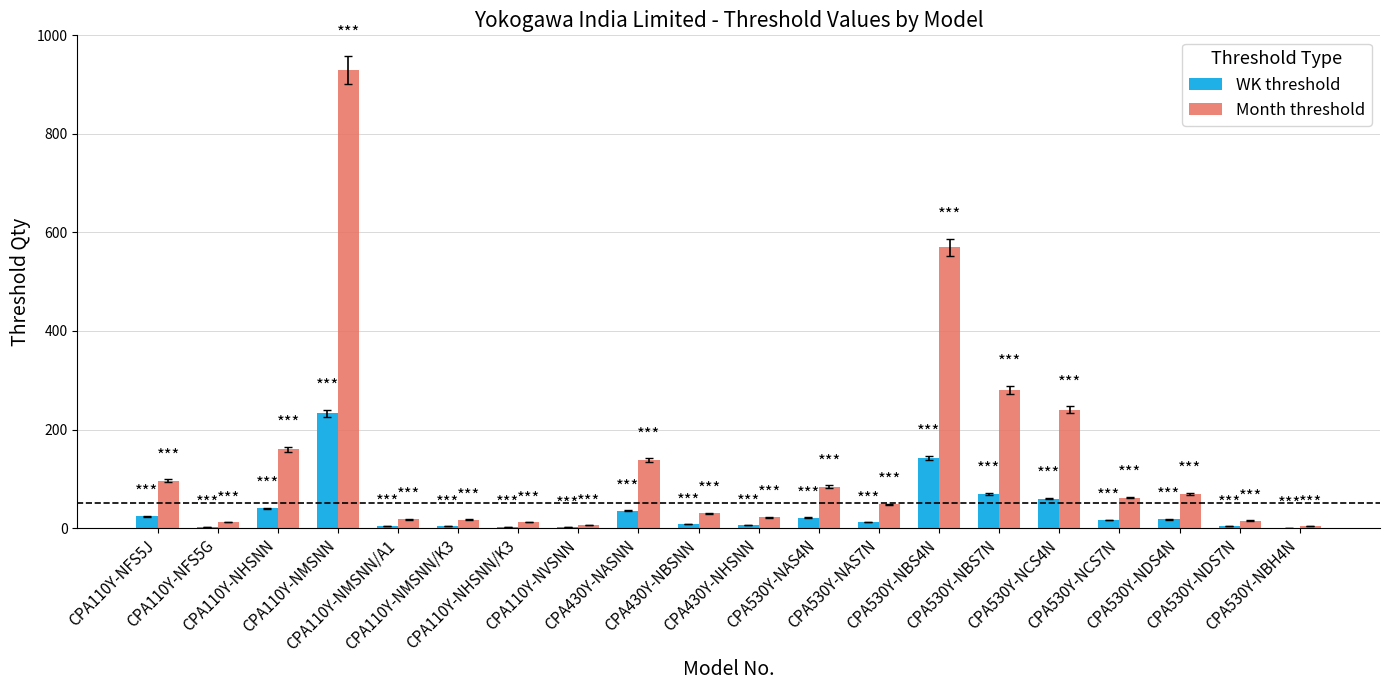

What are all the series names shown in the legend?

WK threshold, Month threshold